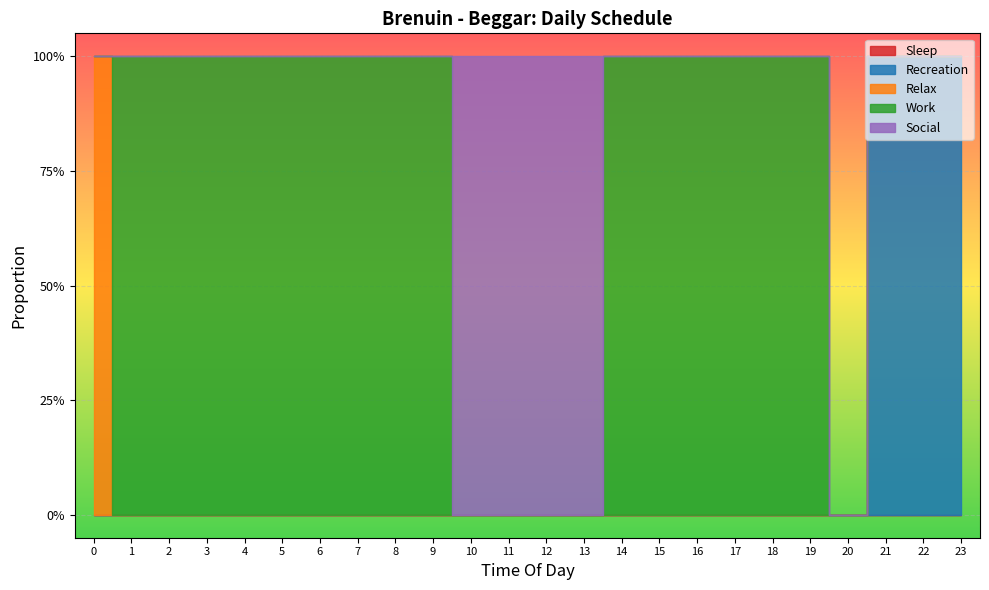

At 21, list the series in order from largest to smallest.

Recreation, Sleep, Relax, Work, Social